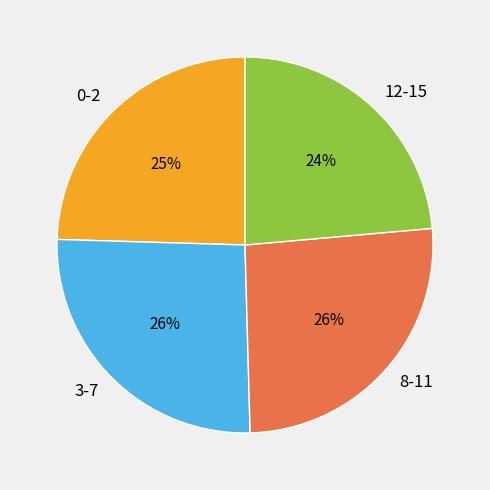

To the nearest percent, what portion does 0-2 represent?

25%